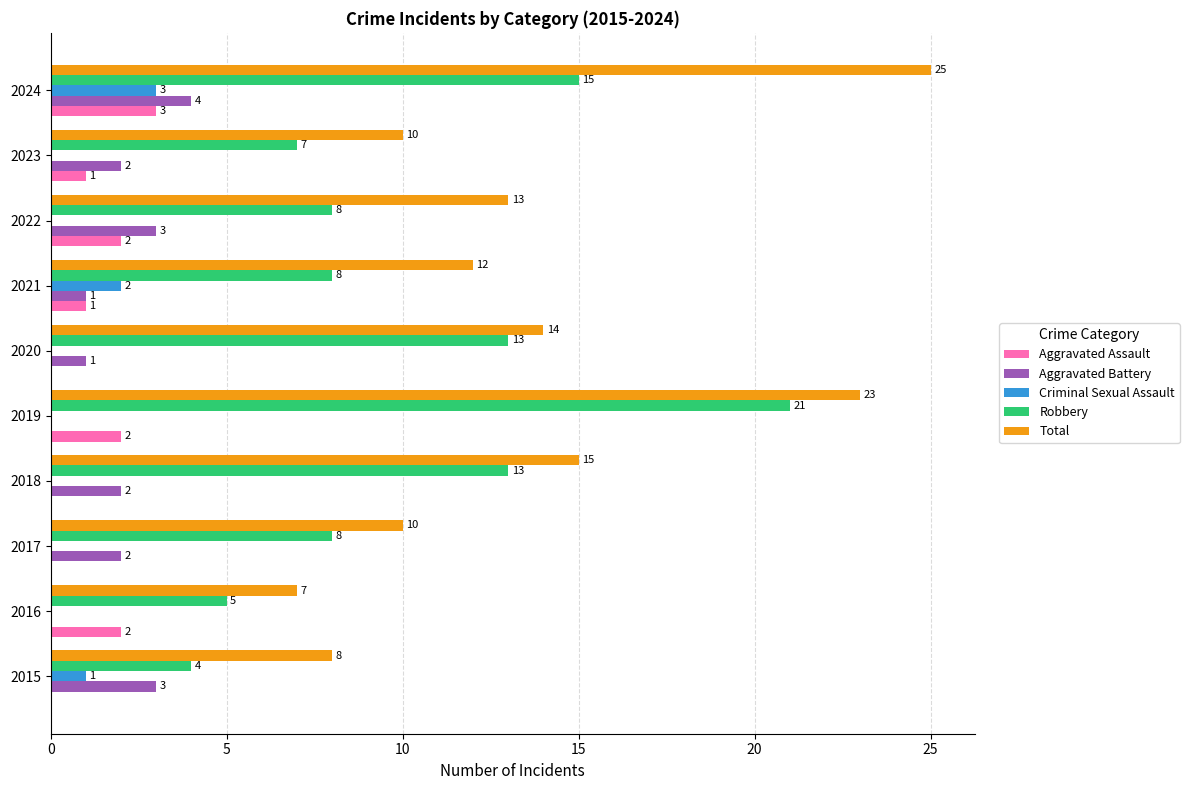

Which label corresponds to the largest value in the chart?

2024